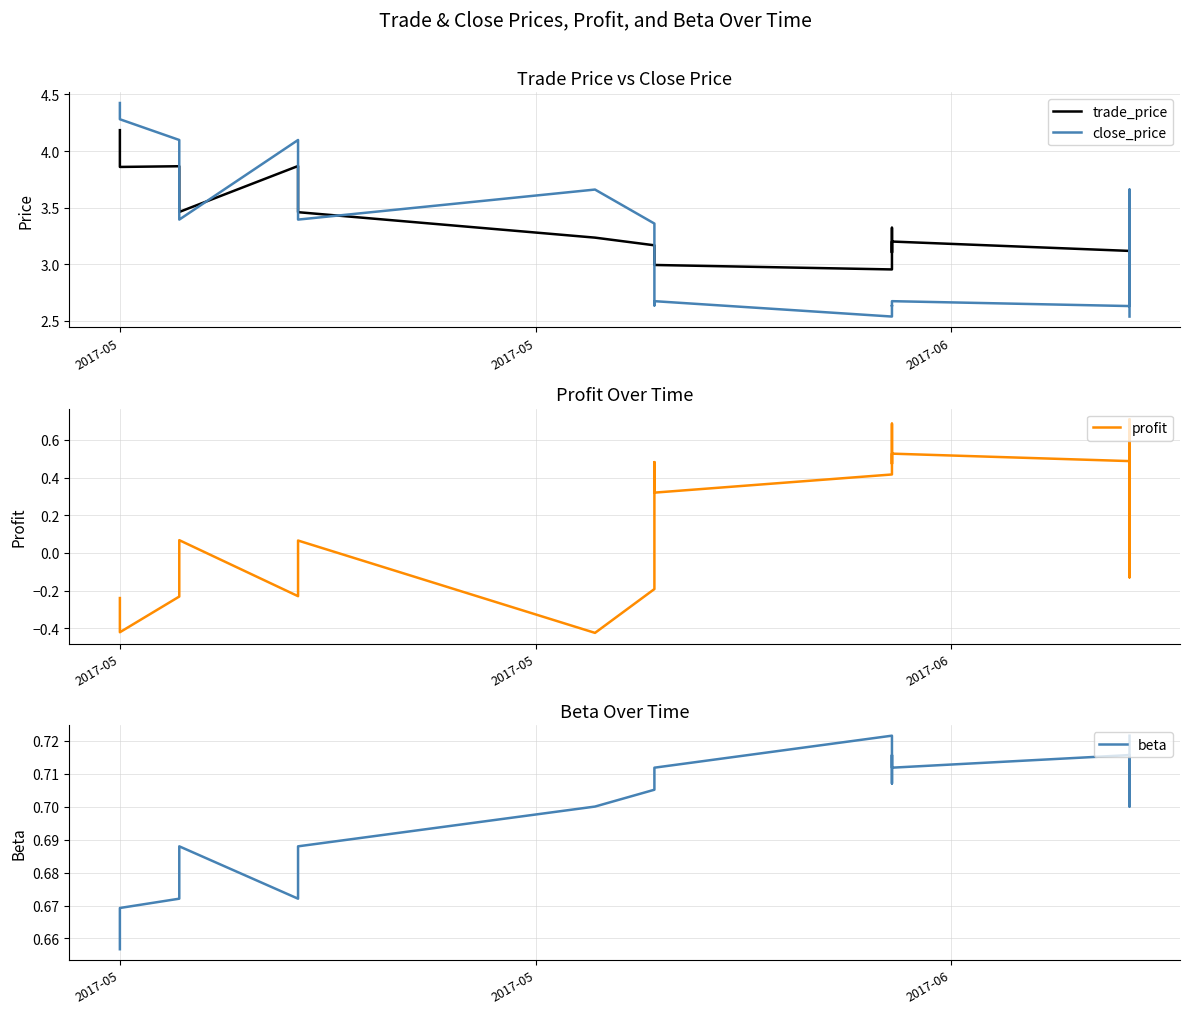

Where is beta nearest to the value 0?

2017-05